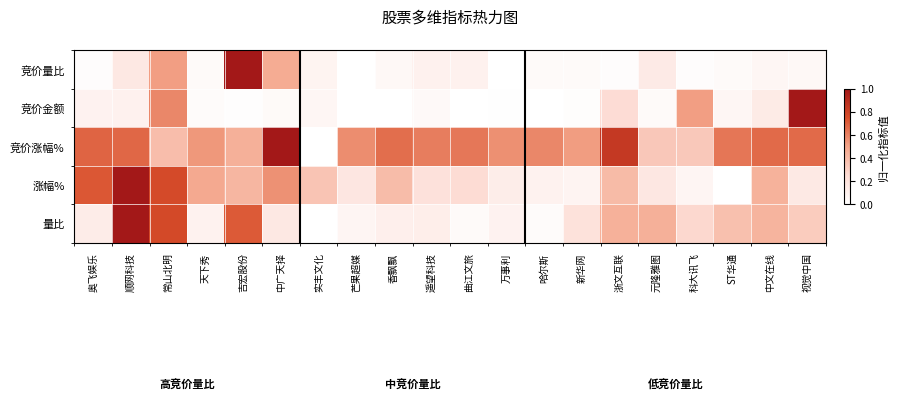

At 芒果超媒, list the series in order from smallest to largest.

竞价量比, 竞价金额, 量比, 涨幅%, 竞价涨幅%